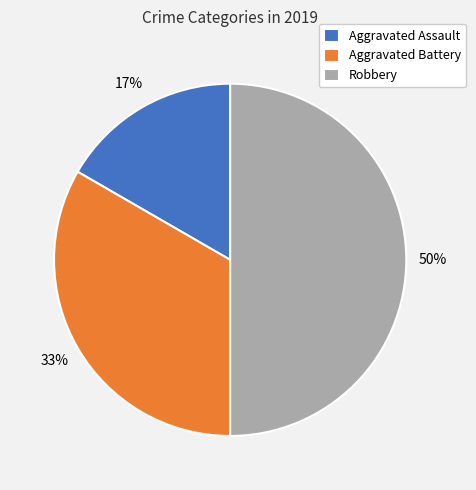

How many slices are in this pie chart?

3